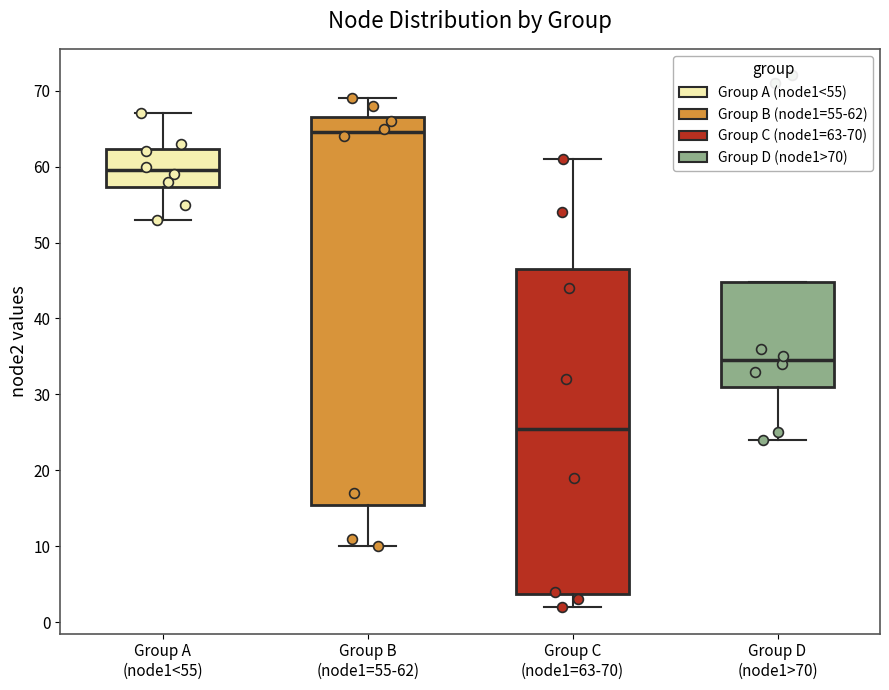

Which box has the highest median line?

Group B (node1=55-62)